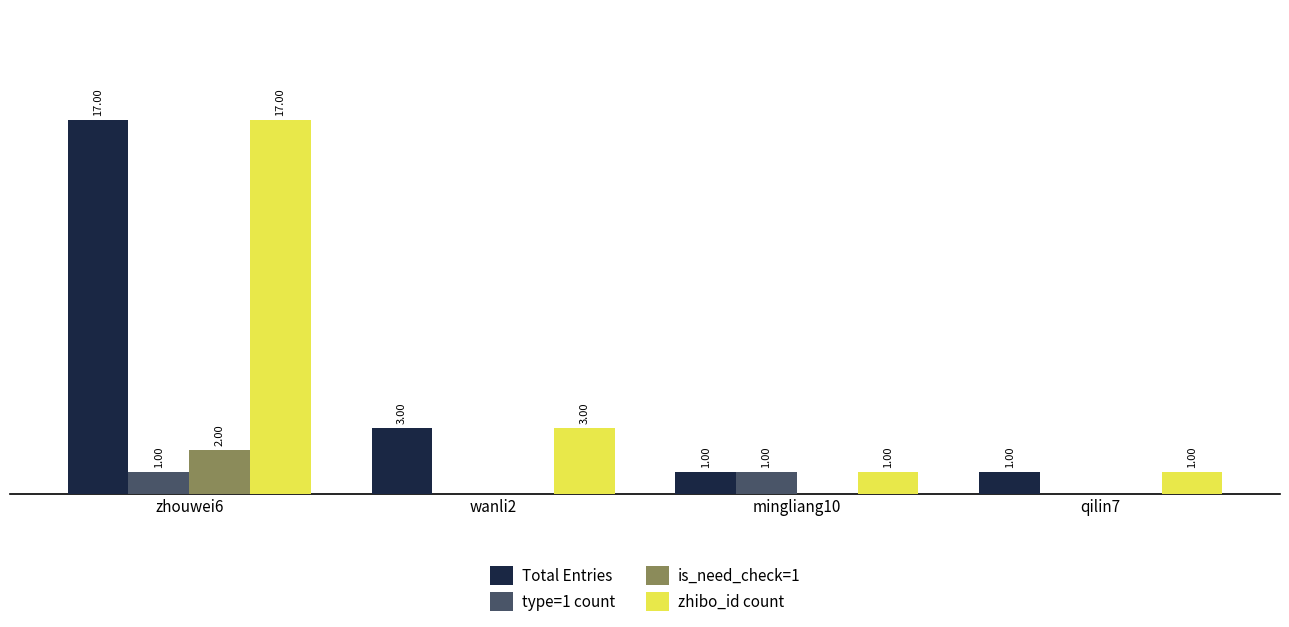

Is the value of type=1 count at wanli2 greater than the value of zhibo_id count at mingliang10?

No